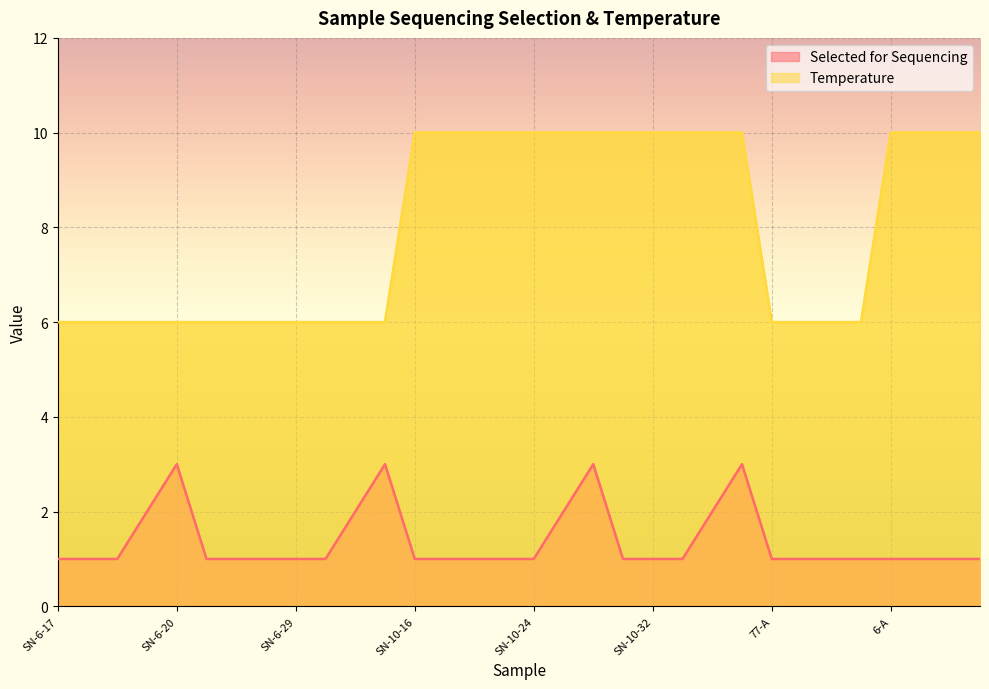

The value of Selected for Sequencing at SN-10-32 is 0. True or false?

False